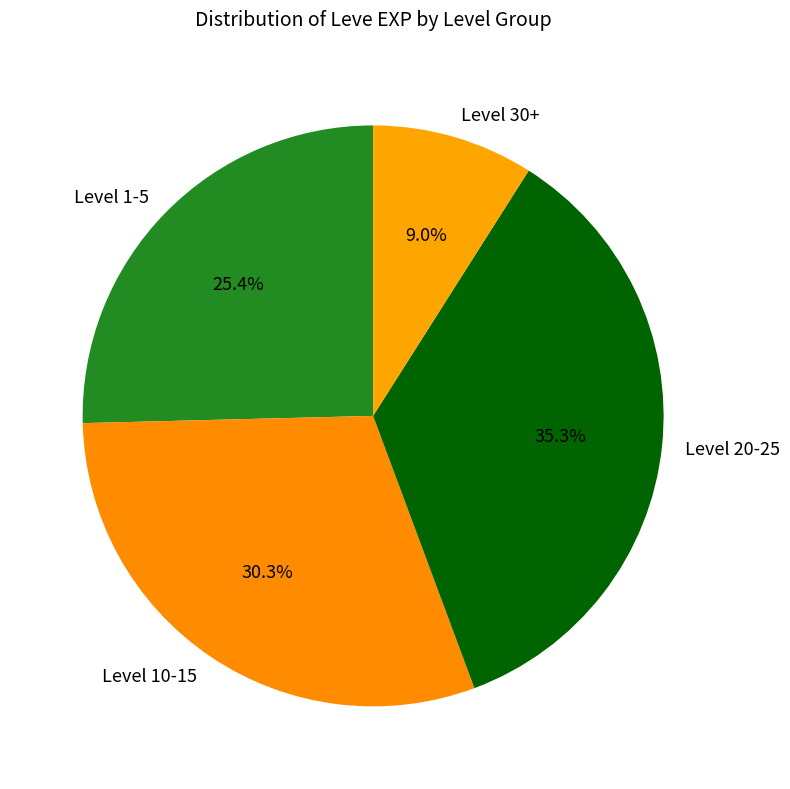

Between Level 20-25 and Level 1-5, which is larger?

Level 20-25